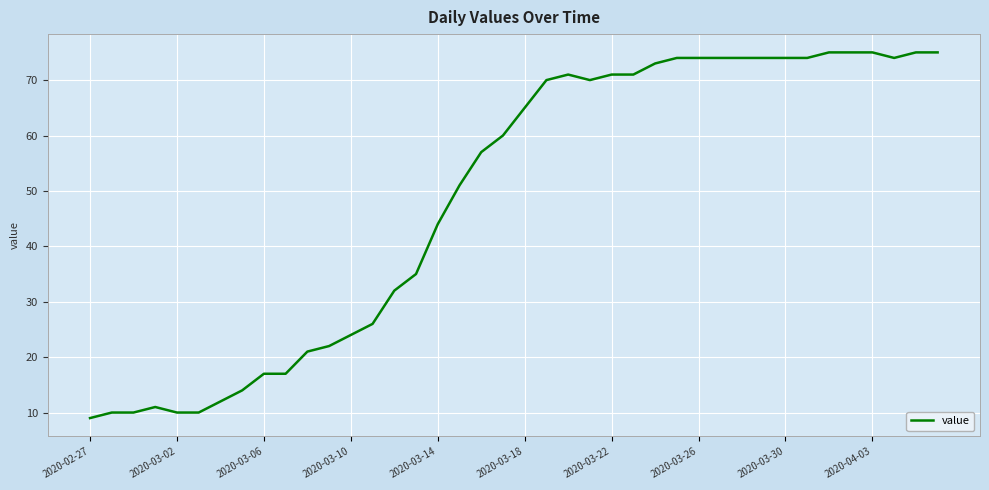

What is the minimum value shown in the chart?

9